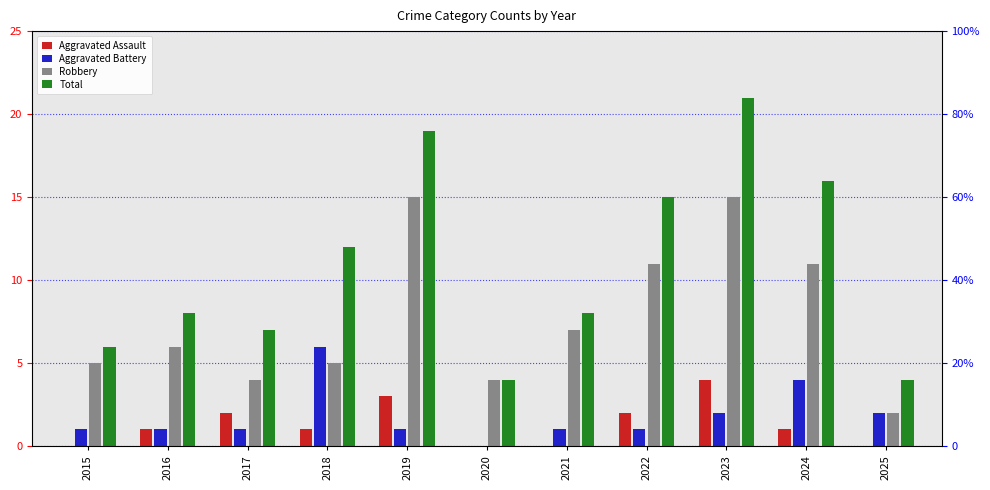

Are the bars grouped side by side (vs. stacked)?

Yes